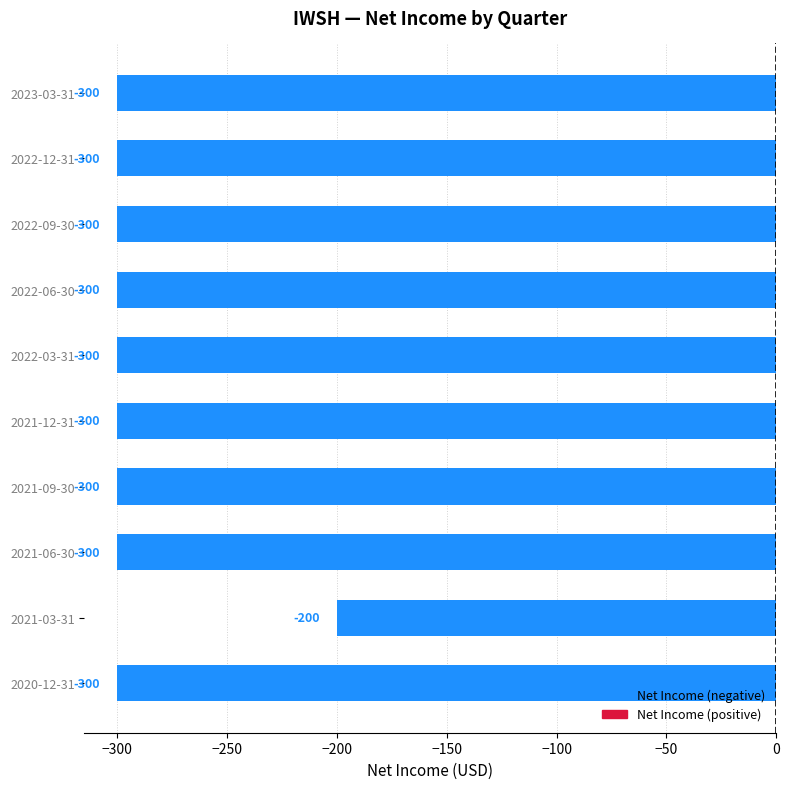

What is the difference between the maximum and minimum values?

100